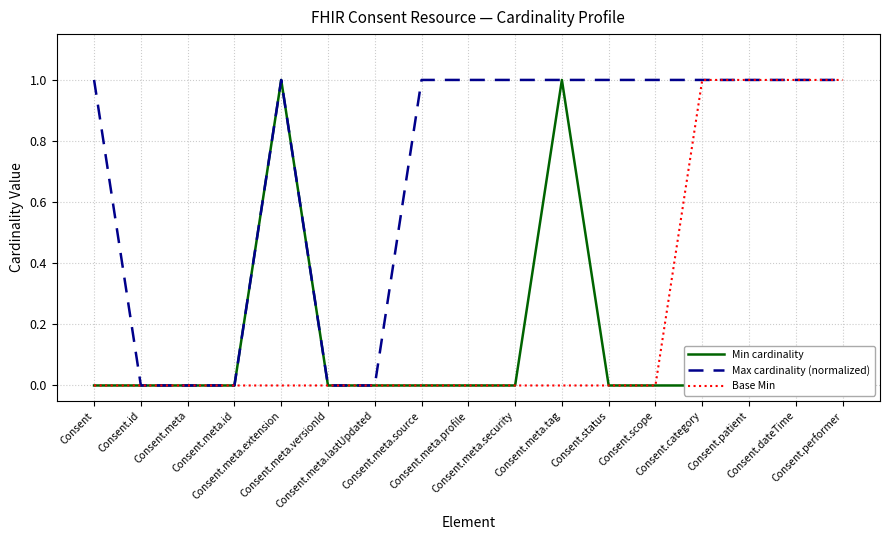

Rank the series by their average value, from highest to lowest.

Max cardinality (normalized), Base Min, Min cardinality